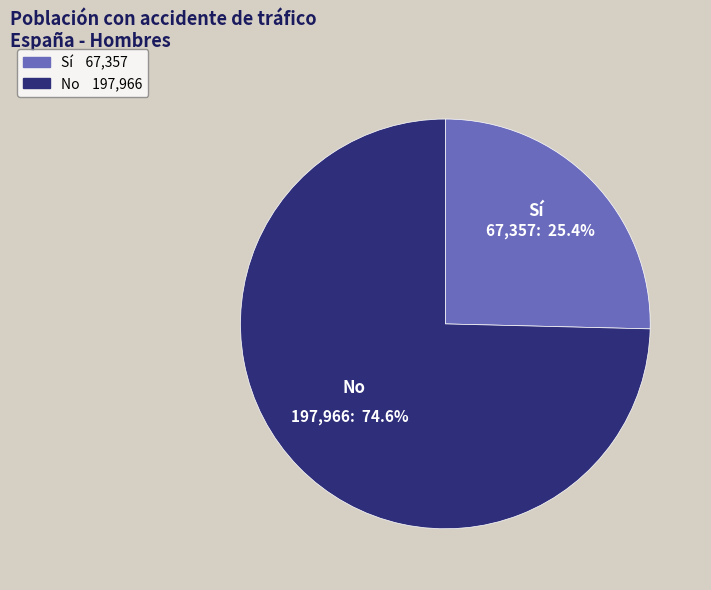

To the nearest percent, what is the difference between the largest and smallest slice percentages?

49%